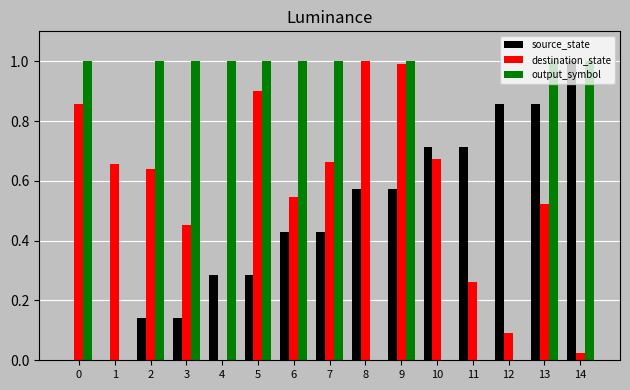

Between 1 and 9, which series saw the biggest shift?

output_symbol